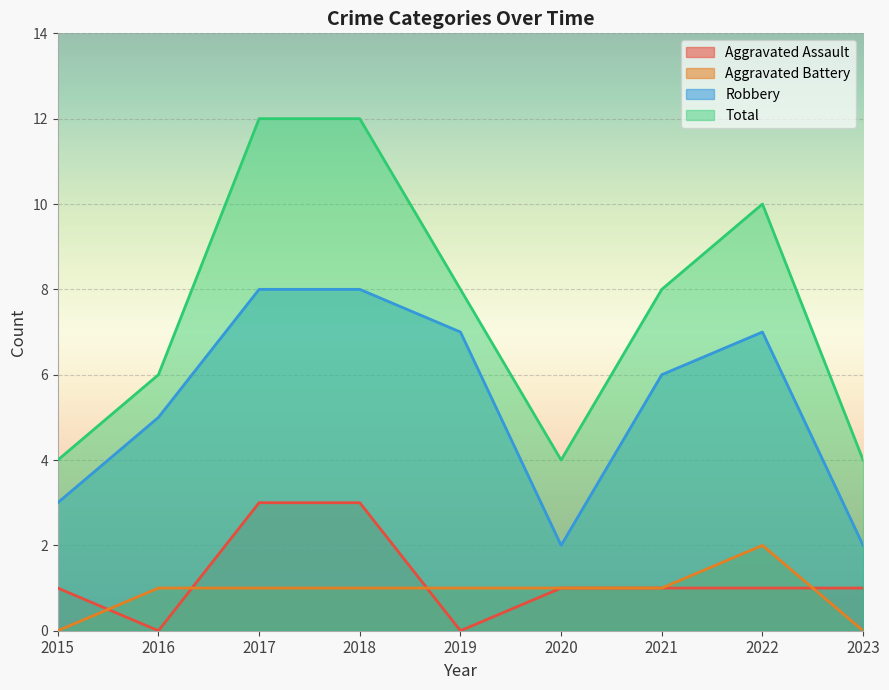

At 2015, list the series in order from largest to smallest.

Total, Robbery, Aggravated Assault, Aggravated Battery